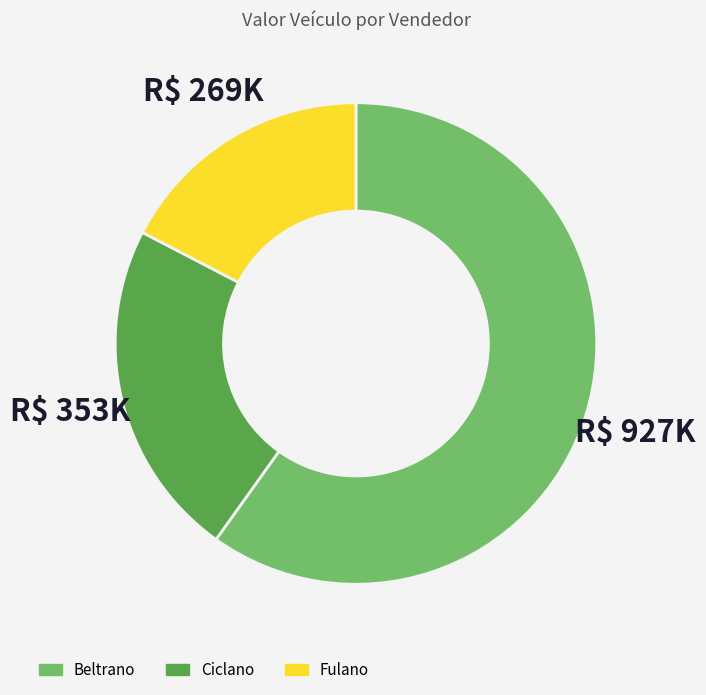

Is the sum of Ciclano and Beltrano greater than half?

Yes